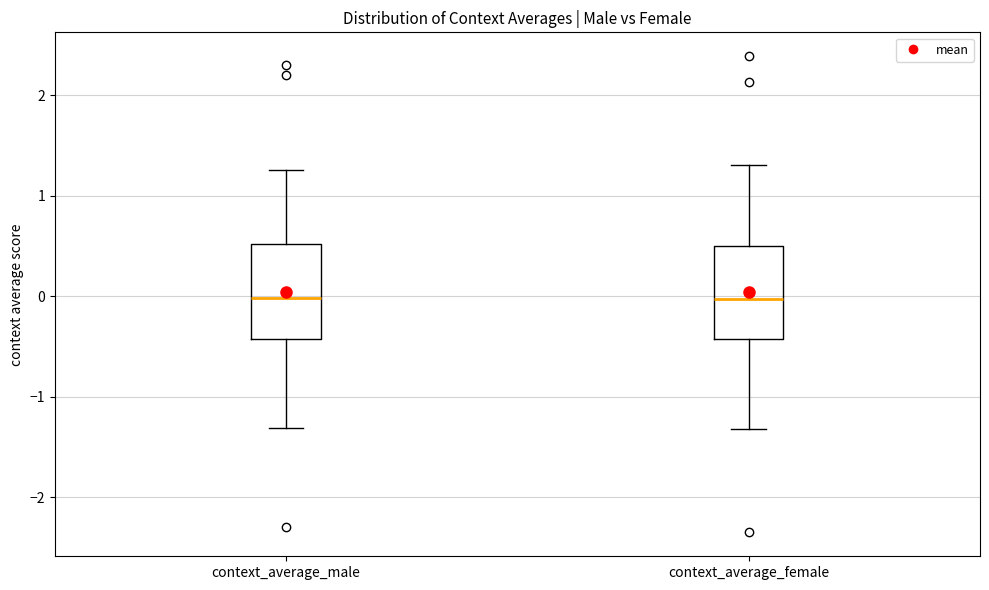

Reading left to right, transcribe this box plot: for each box, give where its median line is, the range the box spans, and where its two whiskers end, as read against the y-axis. The values are not printed on the chart, so give them approximately, as read against the axis.

context_average_male: median 0.0, box -0.4 to 0.5, whiskers -1.3 to 1.3
context_average_female: median 0.0, box -0.4 to 0.5, whiskers -1.3 to 1.3